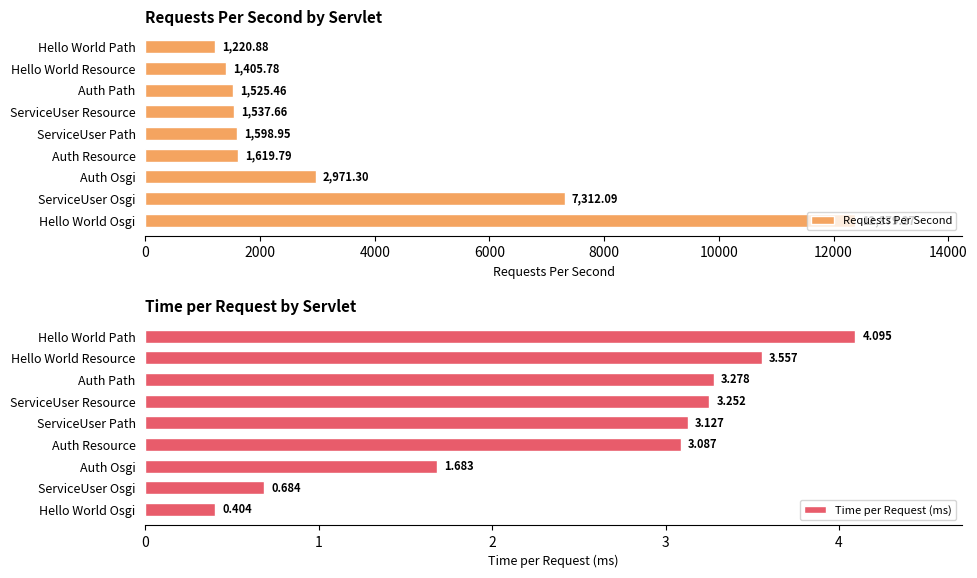

Rank the categories by Requests Per Second value from highest to lowest.

Hello World Osgi, ServiceUser Osgi, Auth Osgi, Auth Resource, ServiceUser Path, ServiceUser Resource, Auth Path, Hello World Resource, Hello World Path